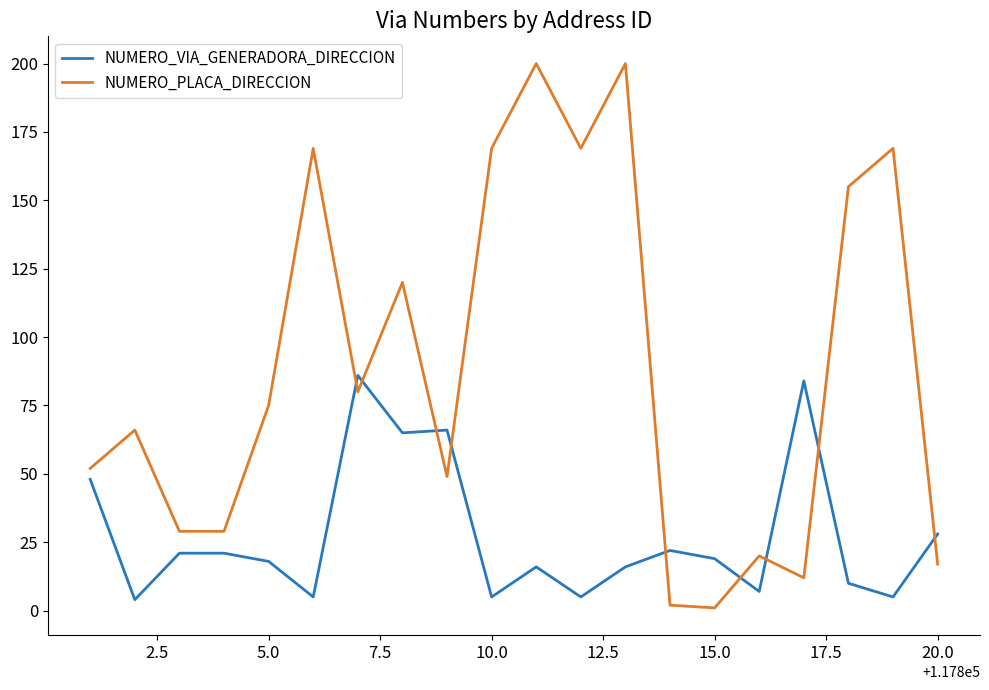

What are all the series names shown in the legend?

NUMERO_VIA_GENERADORA_DIRECCION, NUMERO_PLACA_DIRECCION